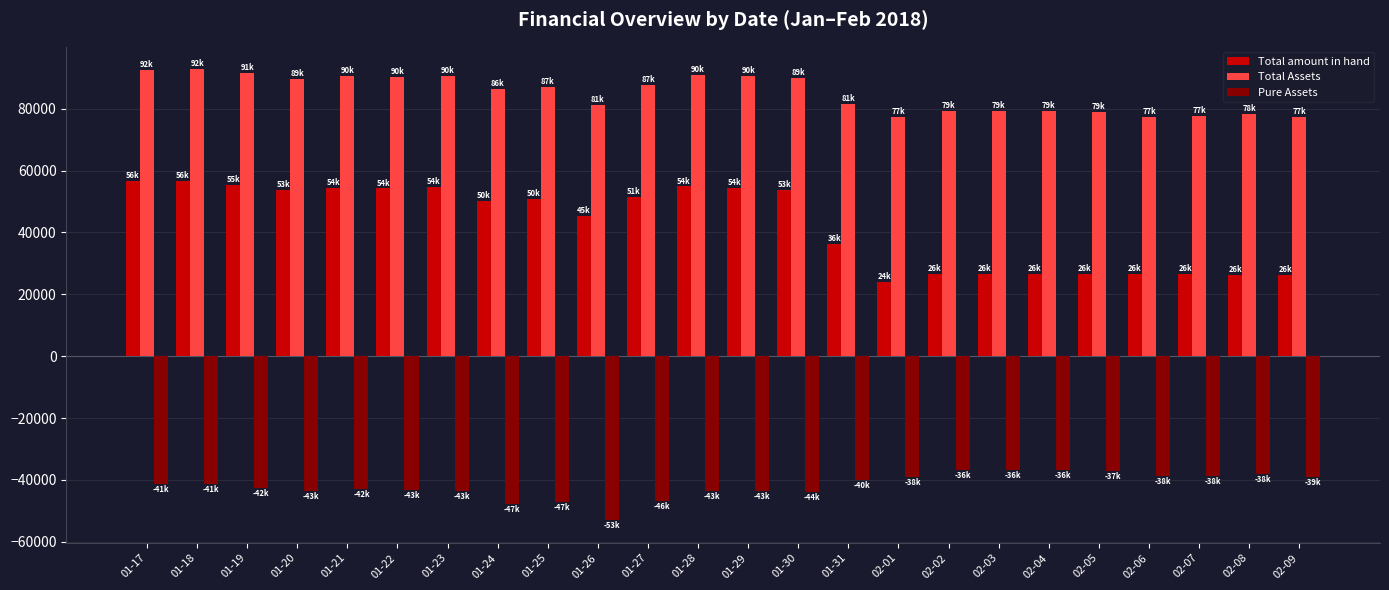

The value of Total amount in hand at 02-01 is 9108.7. True or false?

False